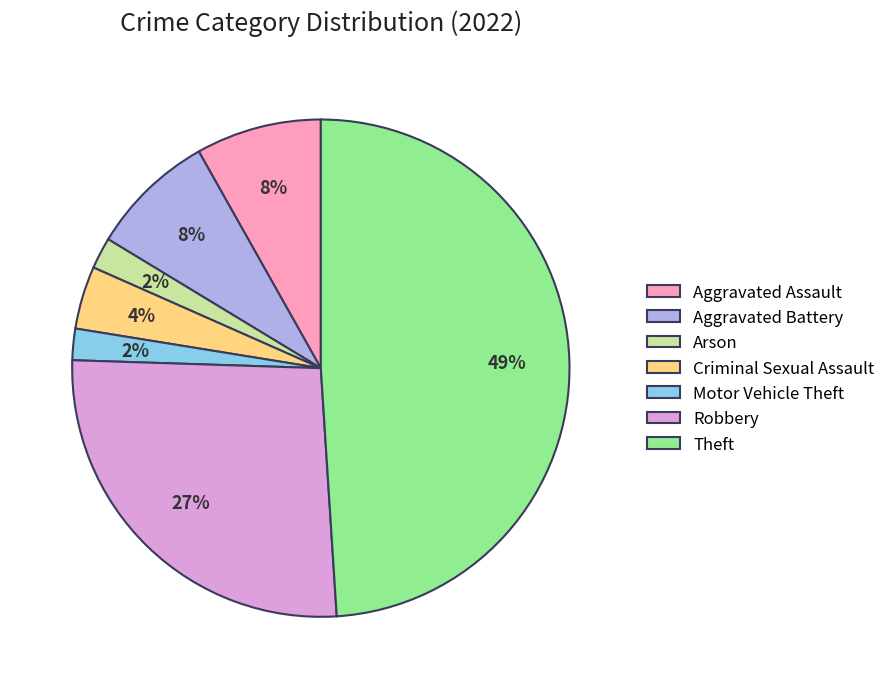

Does any single category account for the majority?

No